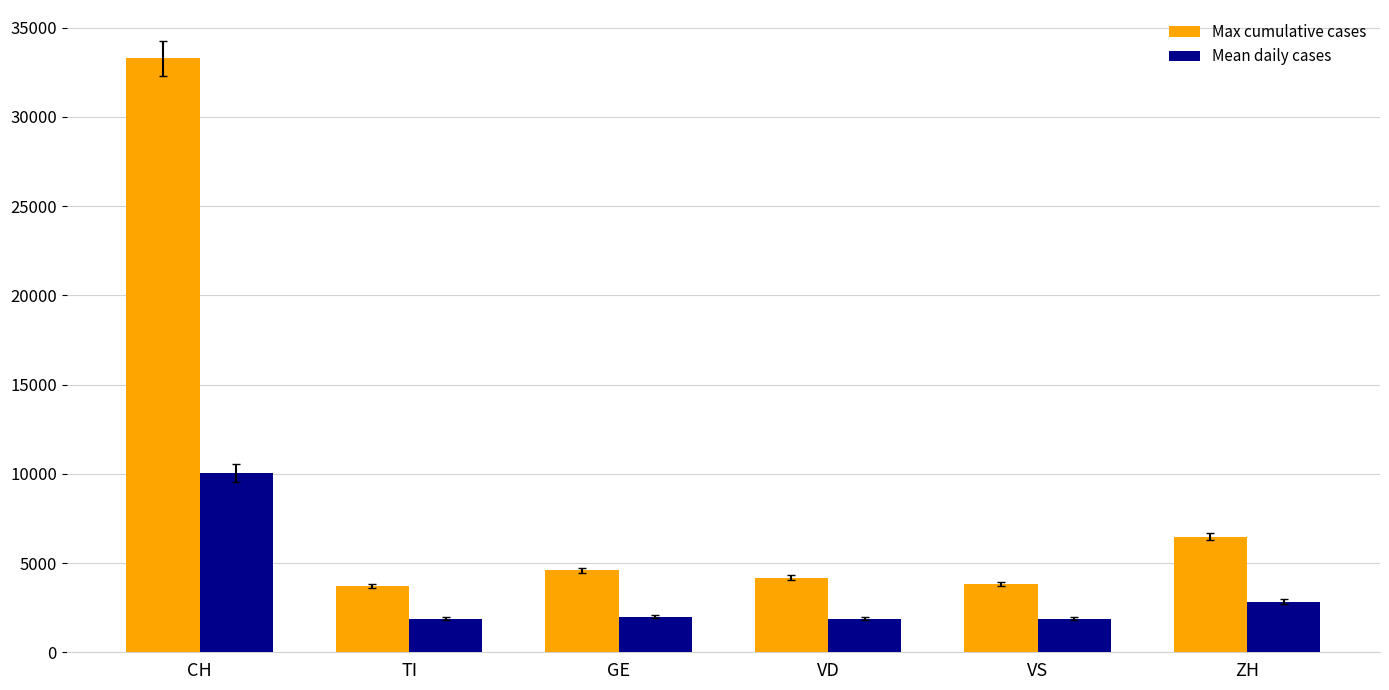

How many data points in Mean daily cases are less than 1993?

3